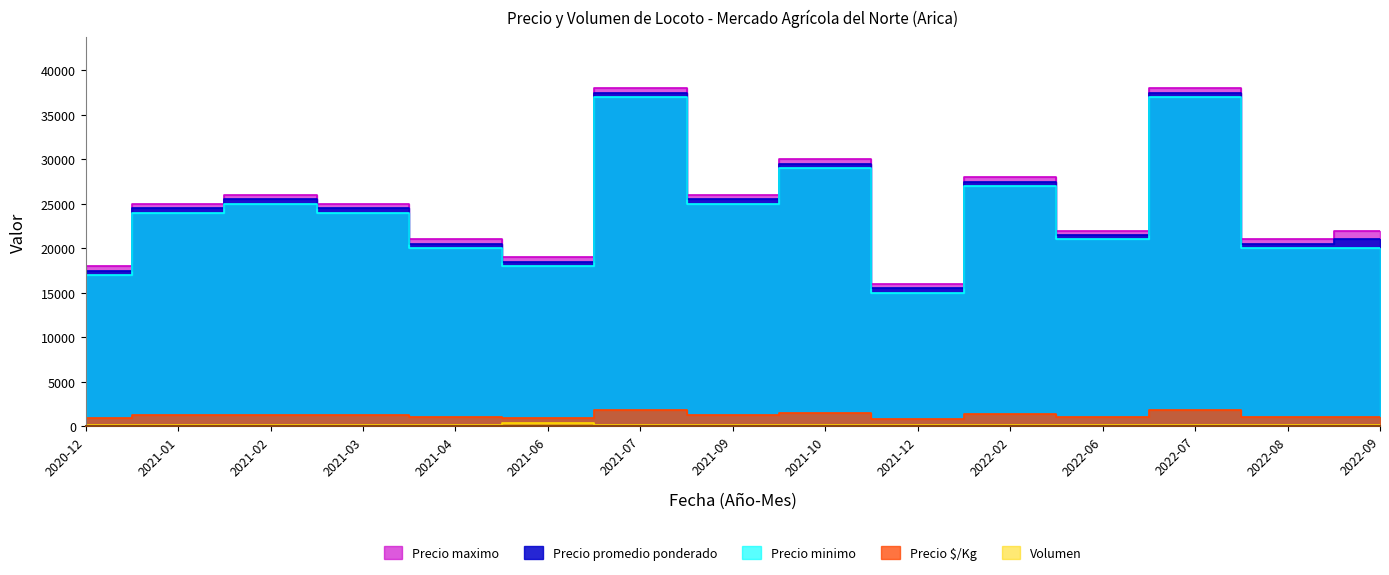

What are all the series names shown in the legend?

Precio promedio ponderado, Precio minimo, Precio maximo, Precio $/Kg, Volumen